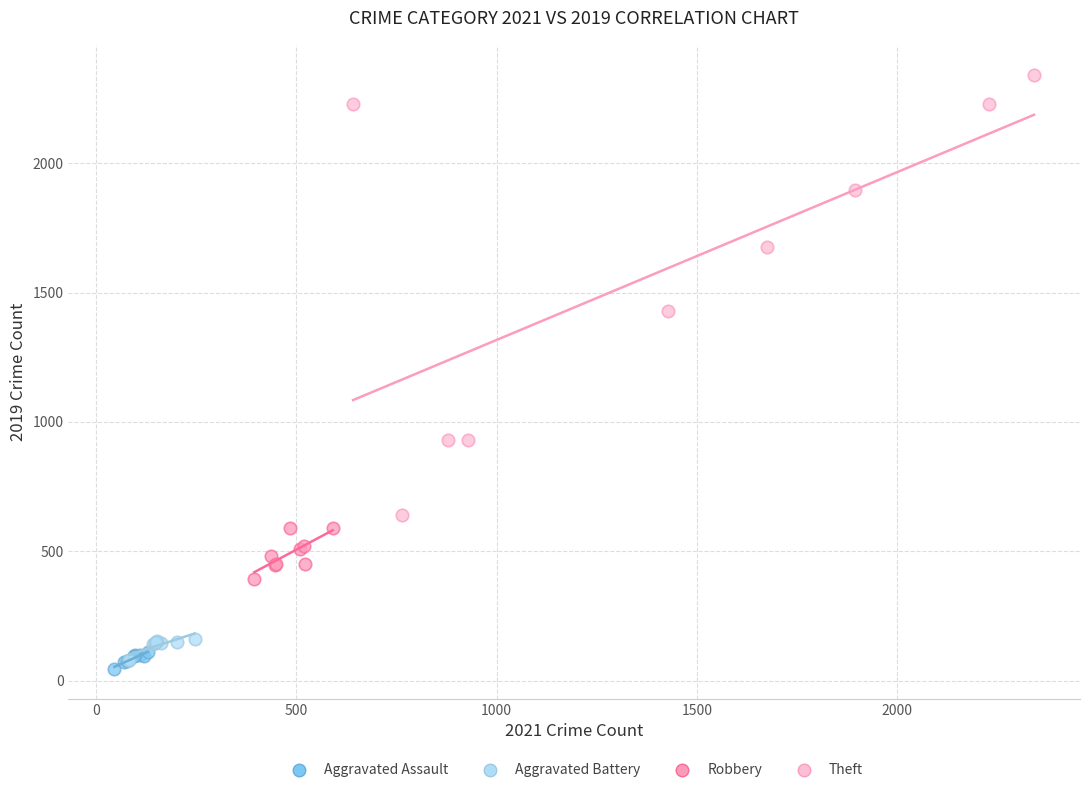

Which series has the largest Y range (max minus min)?

Theft